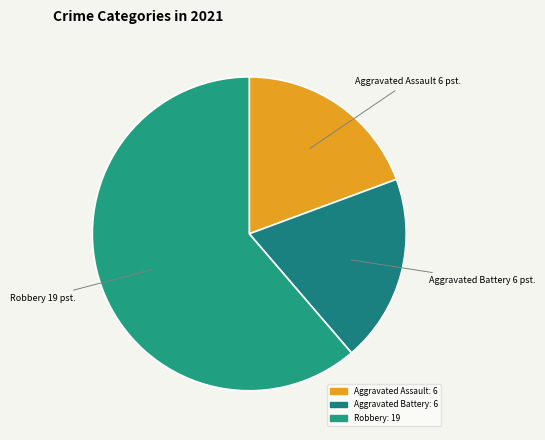

How many segments does this pie chart have?

3